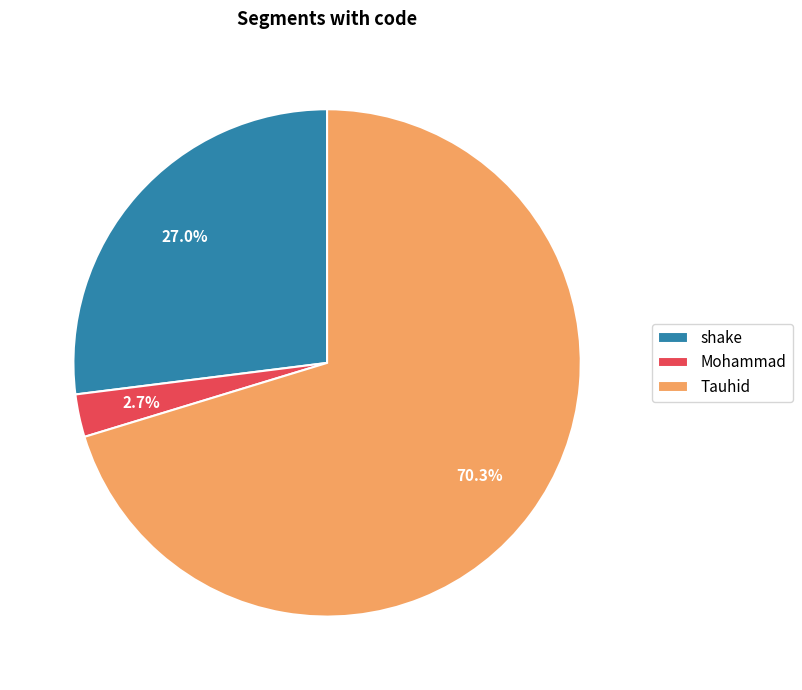

To the nearest percent, what is the combined percentage of Mohammad and Tauhid?

73%